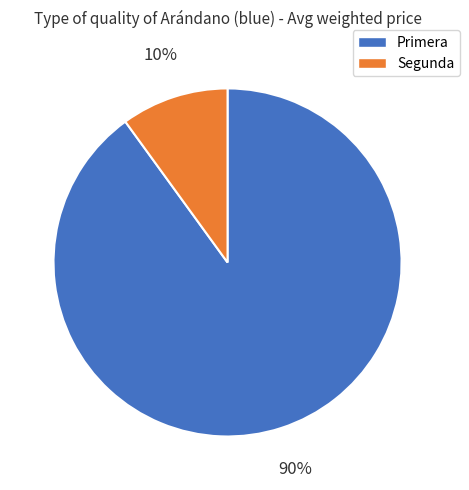

How many segments does this pie chart have?

2